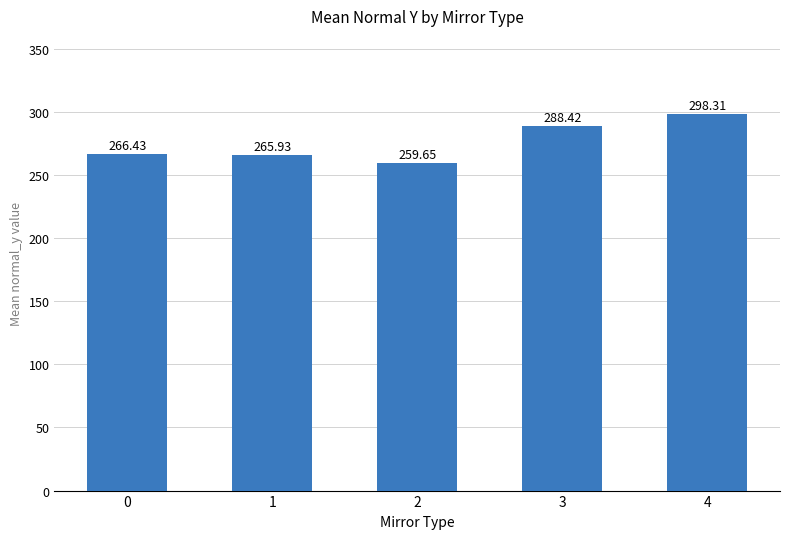

How many series are shown in this chart?

1